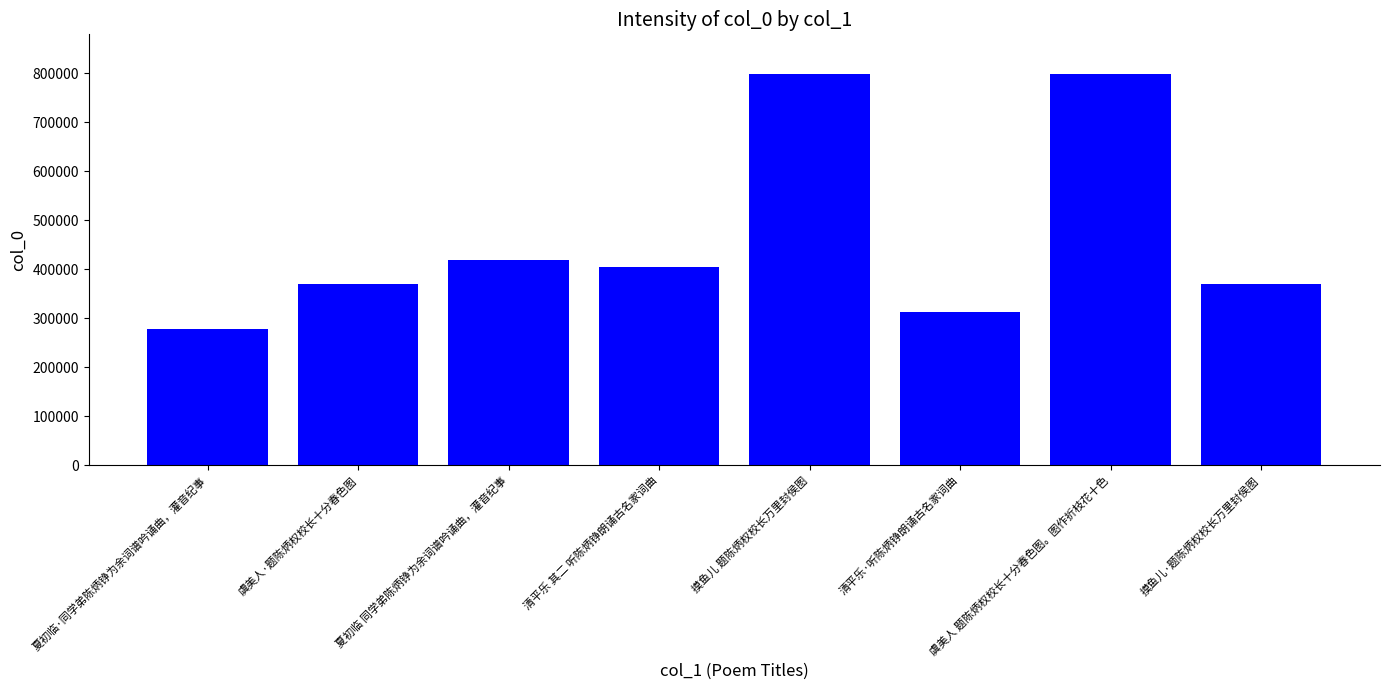

What is the label of the 3rd bar from the left?

夏初临 同学弟陈炳铮为余词谱吟诵曲，灌音纪事